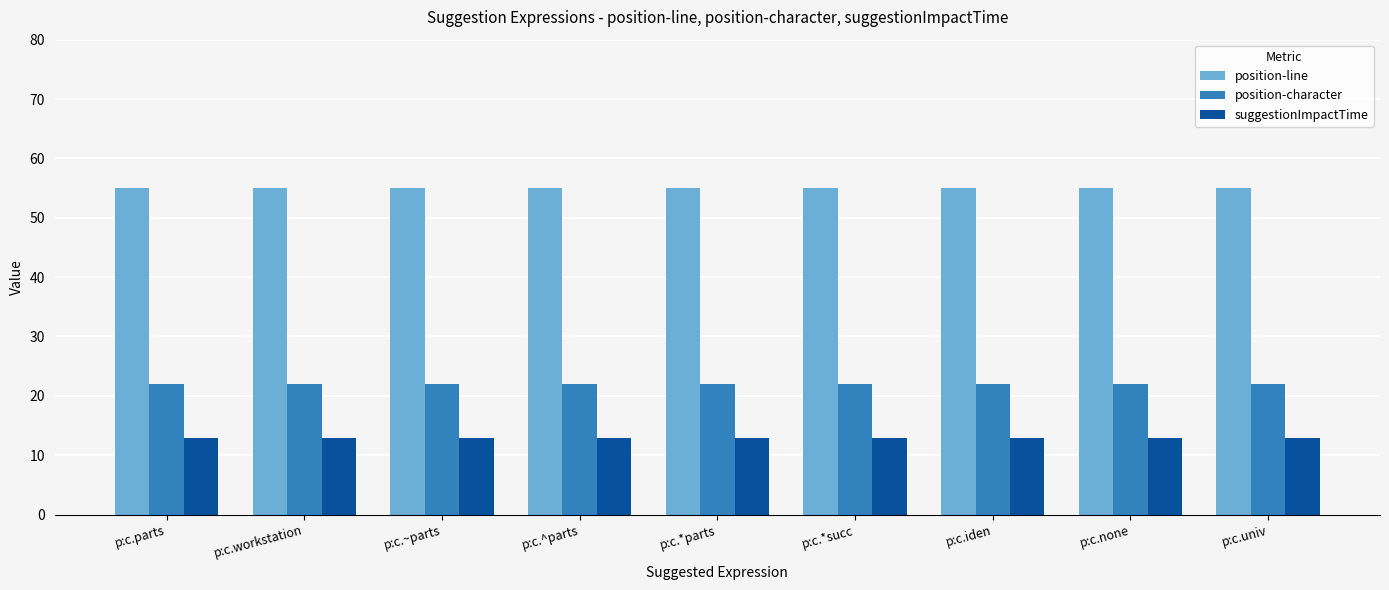

What is the sum of all position-line values?

495.0